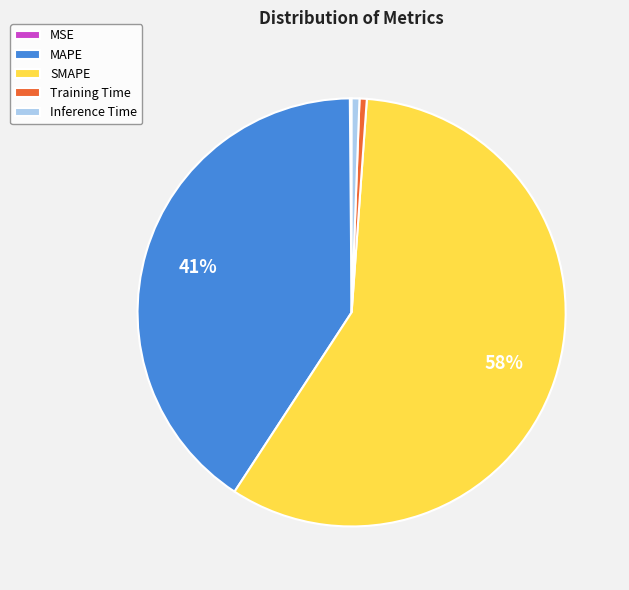

Which category has the biggest portion of the pie?

SMAPE